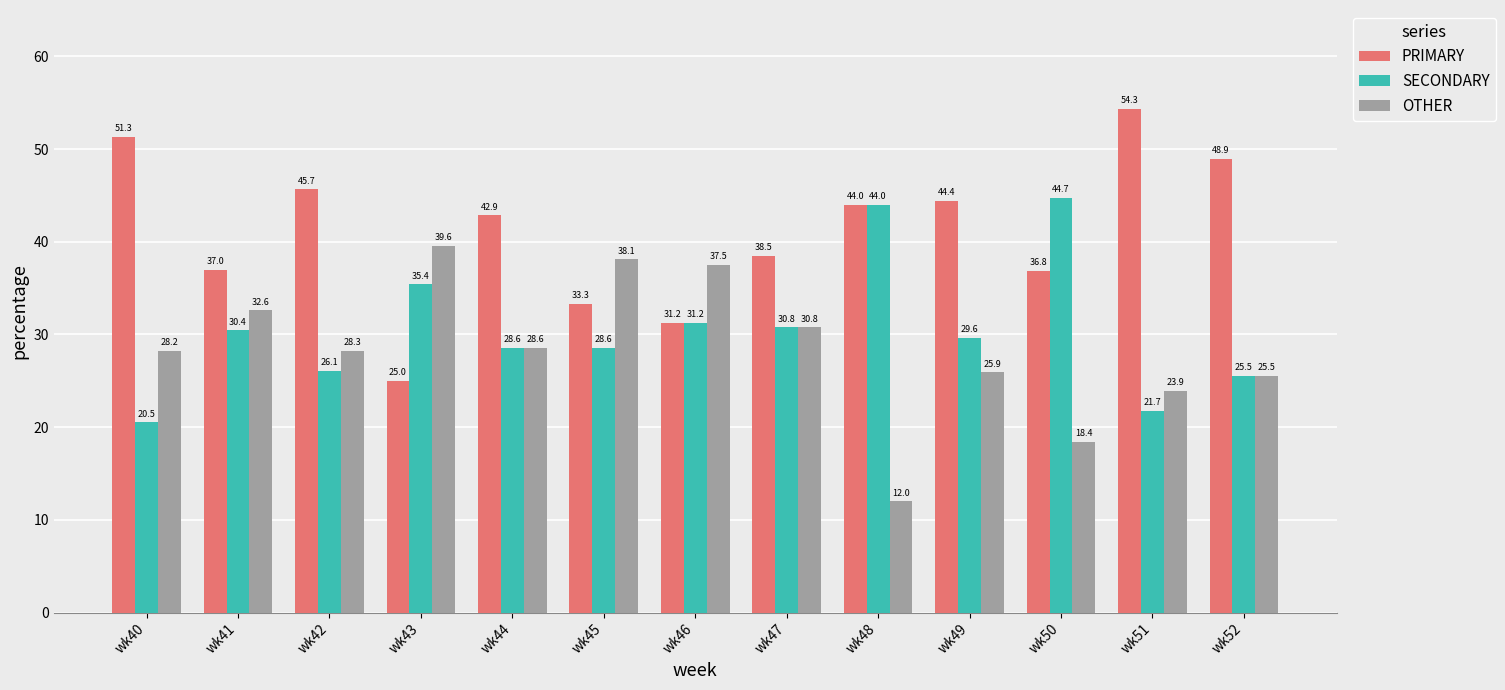

What is the spread (max minus min) of values at wk43?

14.6